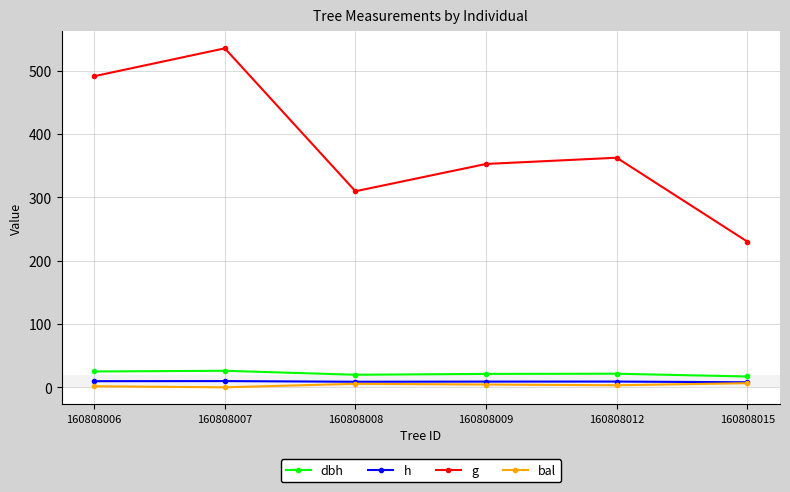

What is the maximum value for dbh?

26.1